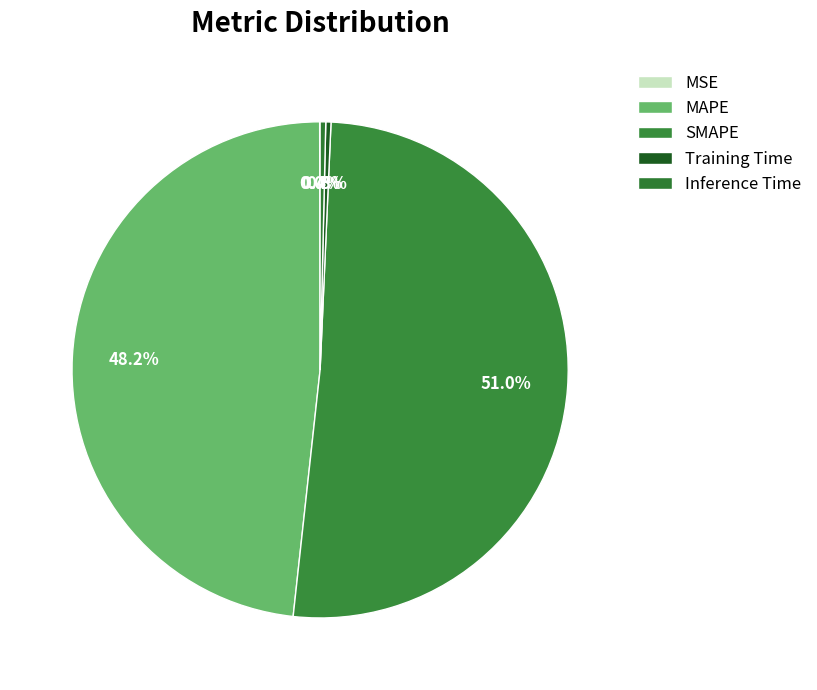

Is it true that Inference Time is 0% of the pie?

True